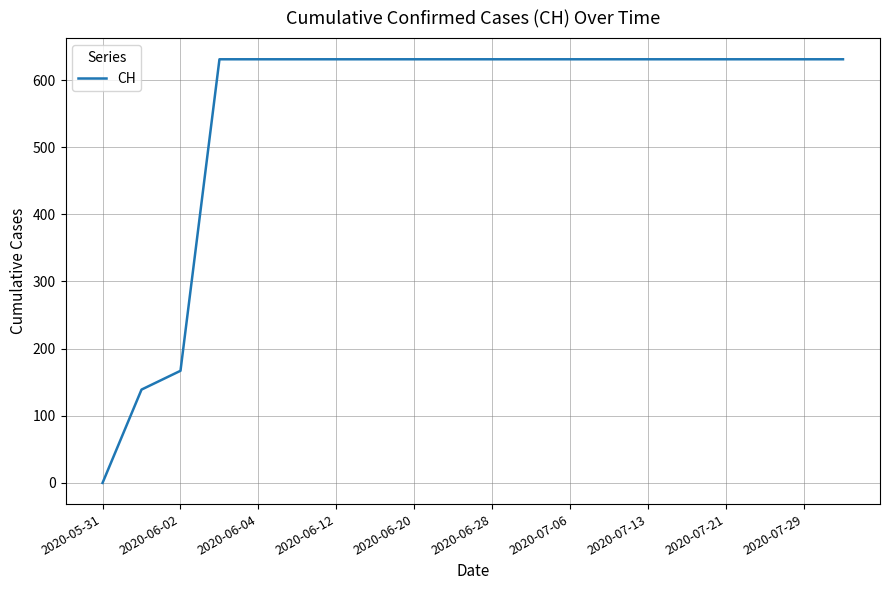

Does the chart have visible grid lines?

Yes